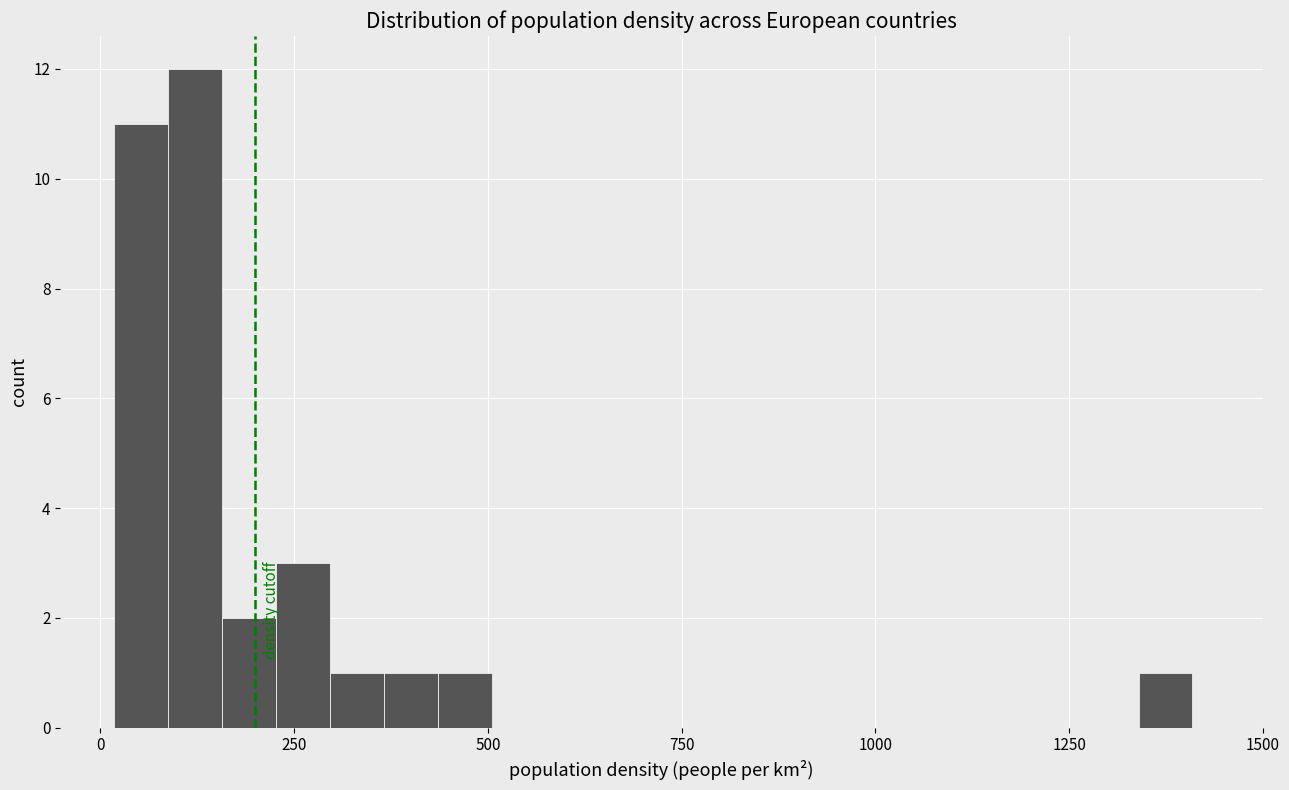

Around what value on the x-axis is the tallest bar? Give the approximate position of its centre, as read against the axis.

100